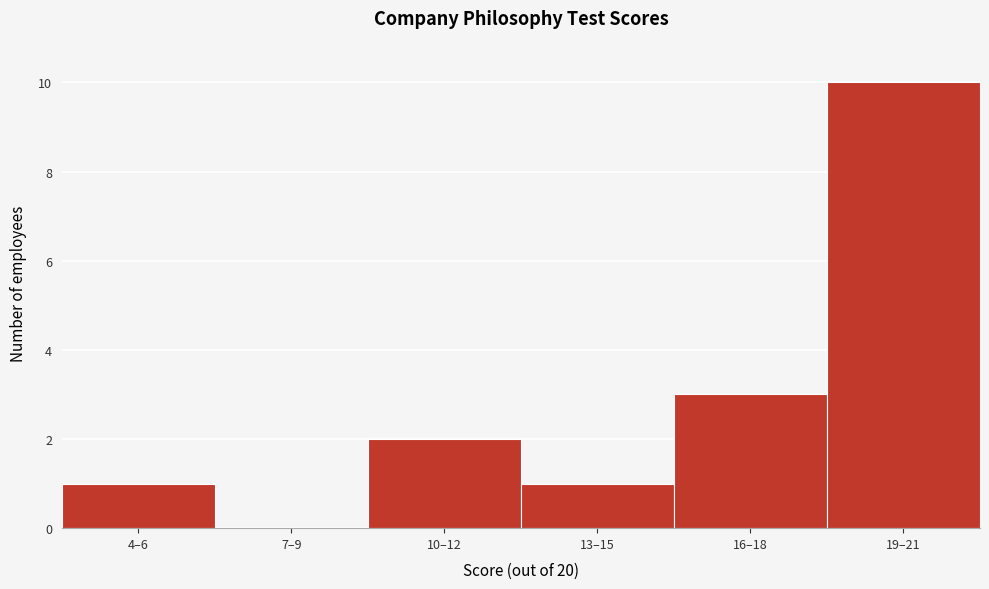

Reading left to right, what are all the values shown in this chart?

4–6=1	7–9=0	10–12=2	13–15=1	16–18=3	19–21=10